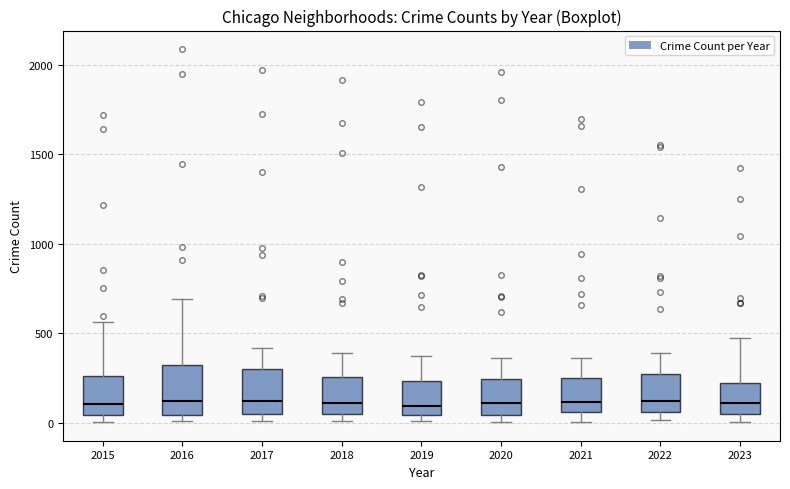

Where is the lower edge of the box at x = 2021 on the y-axis? The values are not printed on the chart, so give them approximately, as read against the axis.

50